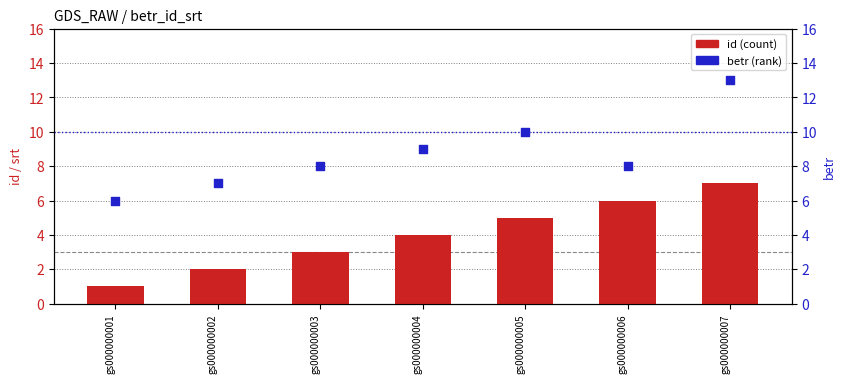

What is the total value across all series at 1?

7